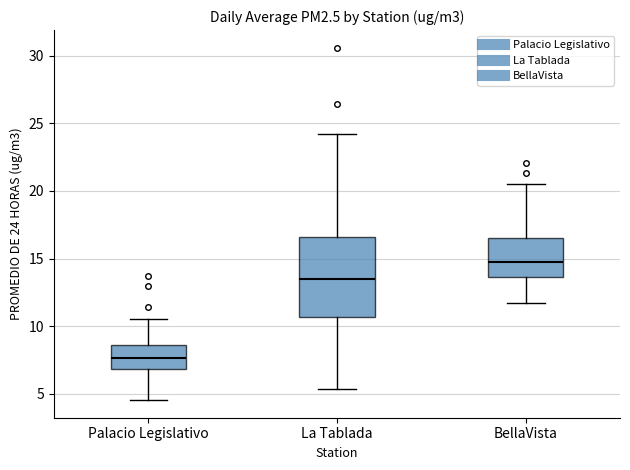

Comparing the boxes themselves (not the whiskers), which one is the tallest?

La Tablada